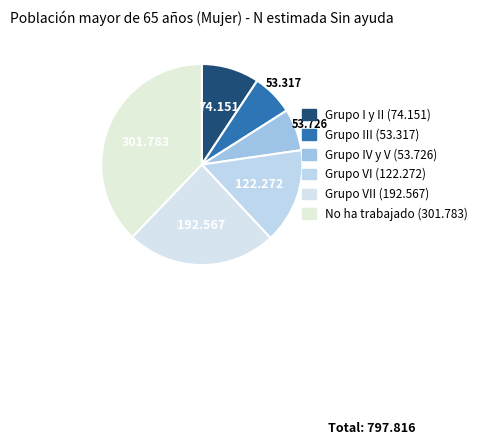

Which slice is the smallest?

Grupo III